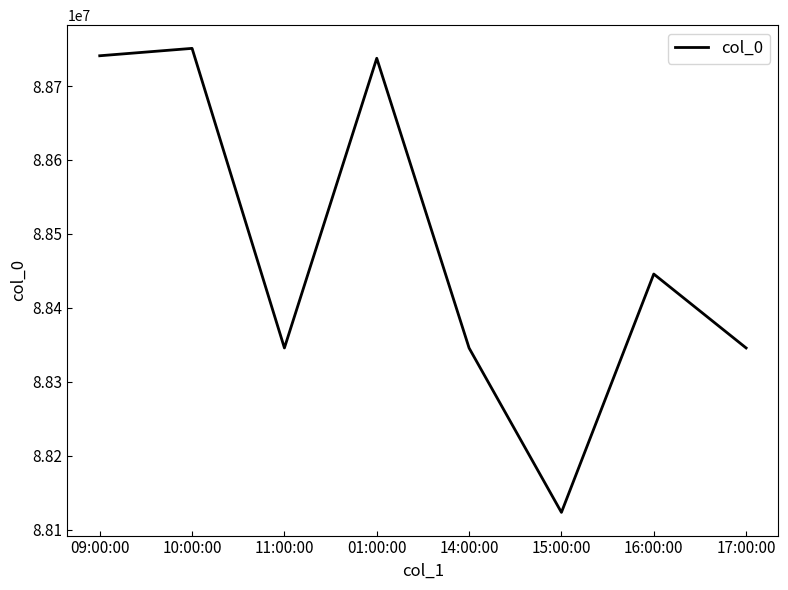

What value does the data have at 16:00:00?

88445667